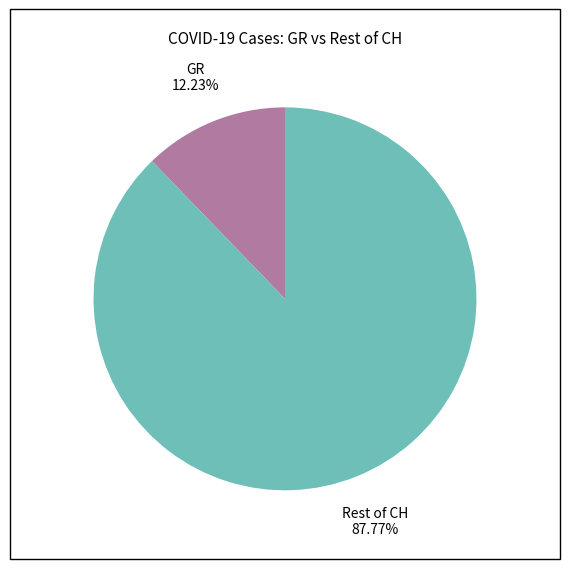

Is there any slice that represents more than half of the pie?

Yes